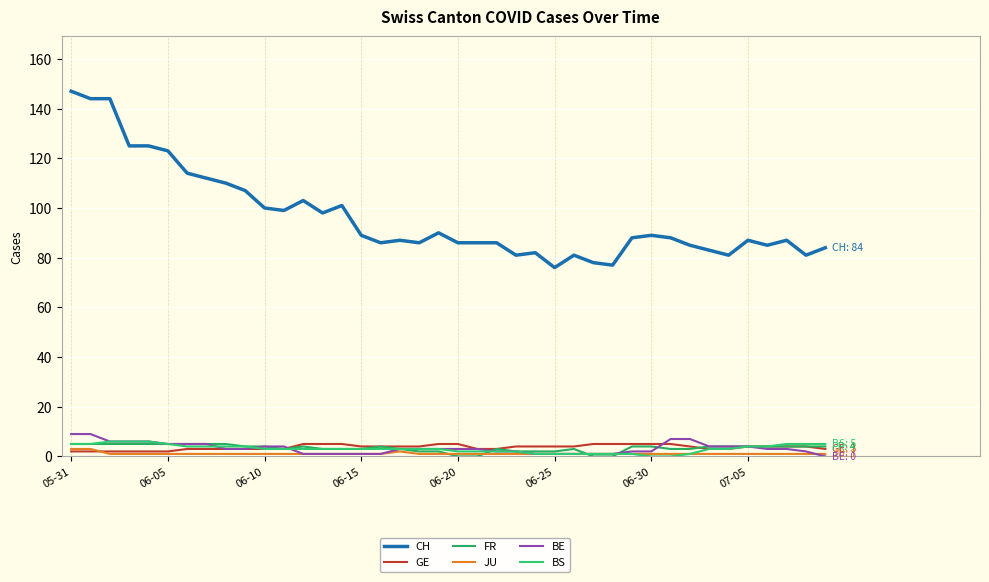

True or false: CH and BE cross at least once.

False